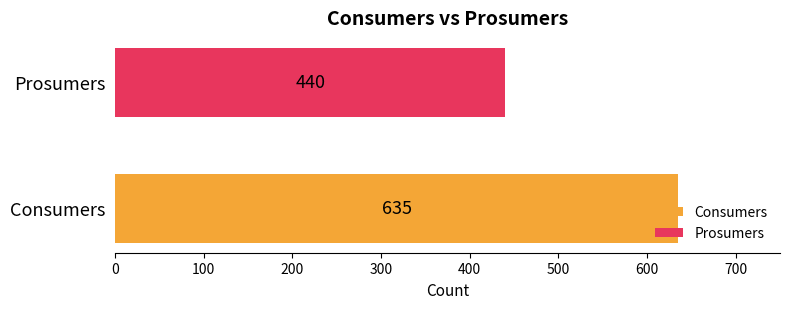

What is the highest value of the Consumers series?

635